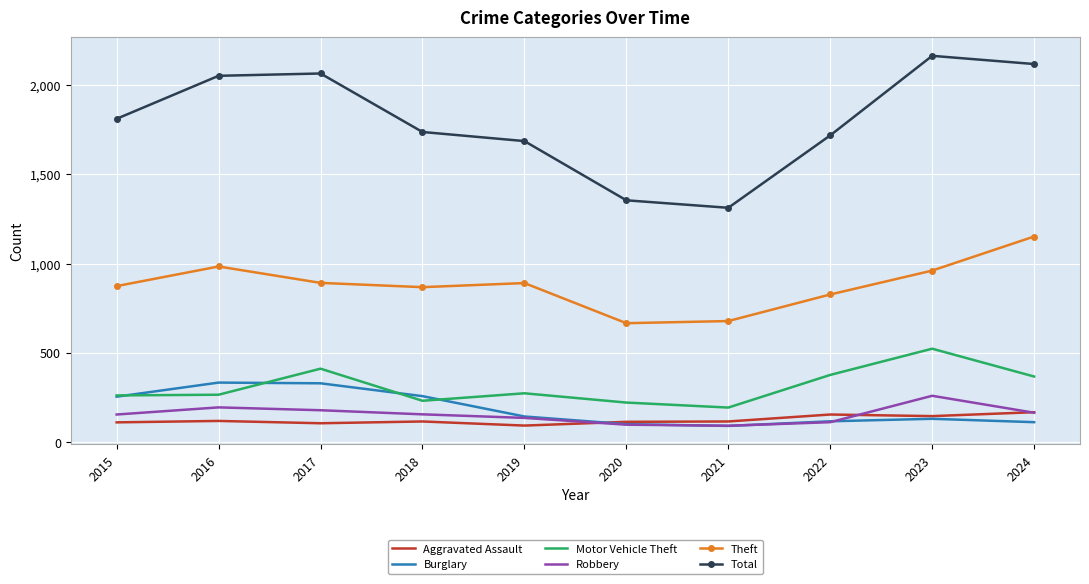

At 2017, list the series in order from largest to smallest.

Total, Theft, Motor Vehicle Theft, Burglary, Robbery, Aggravated Assault